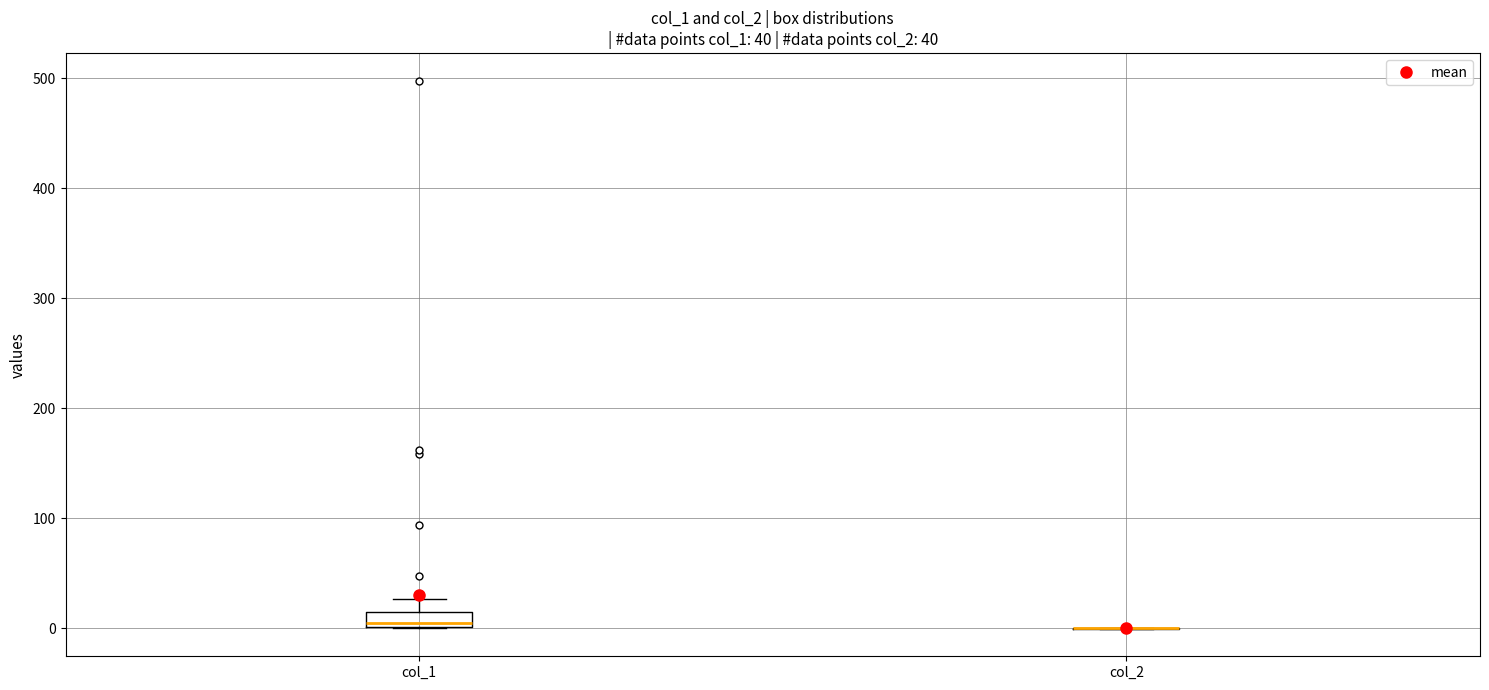

Comparing the boxes themselves (not the whiskers), which one is the tallest?

col_1